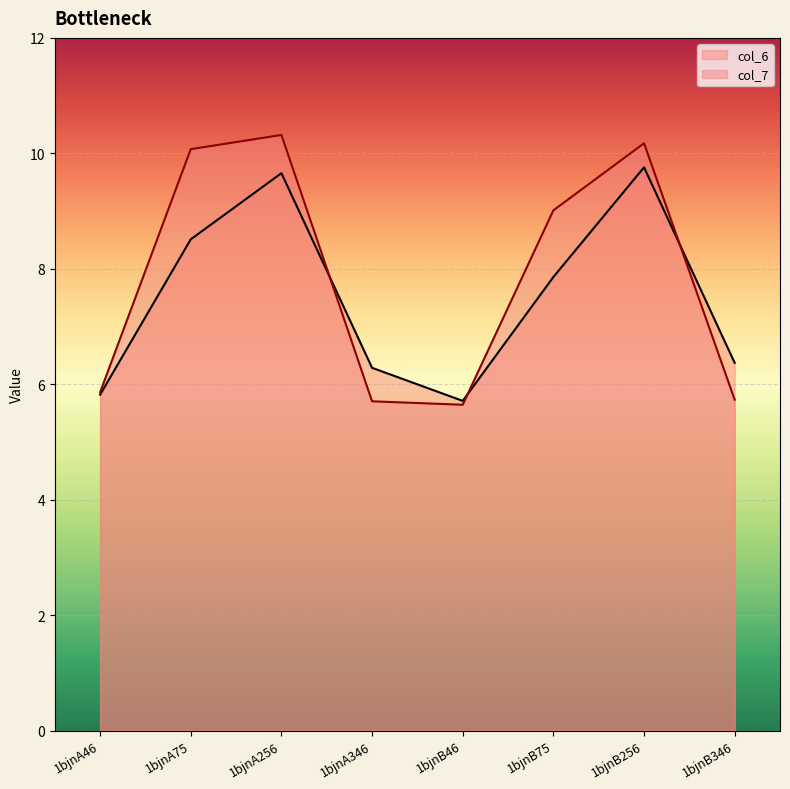

What is the sum of all col_7 values?

62.5